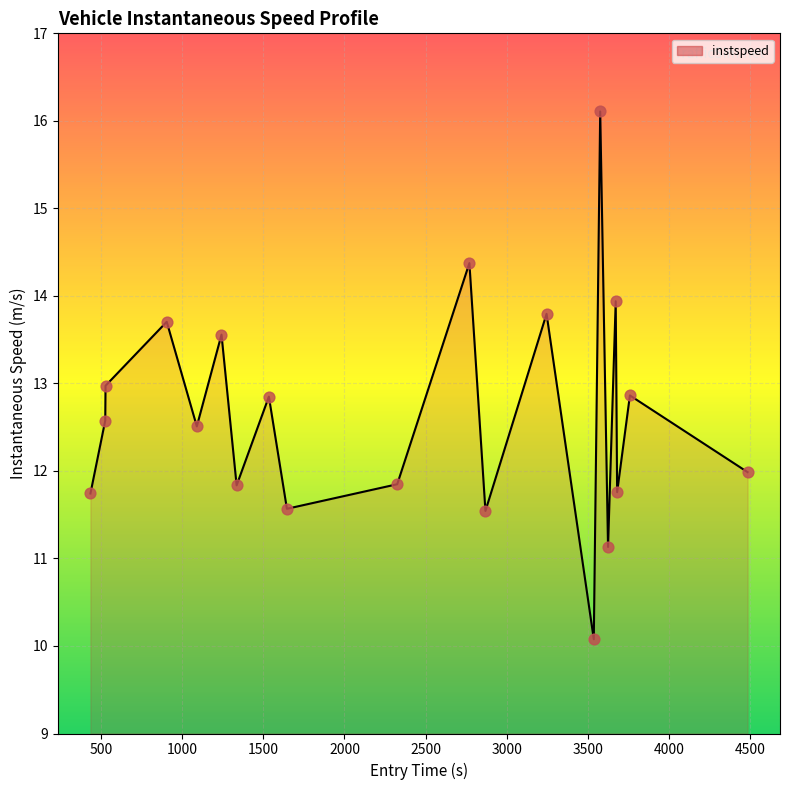

What is the difference between the maximum and minimum values?

6.0